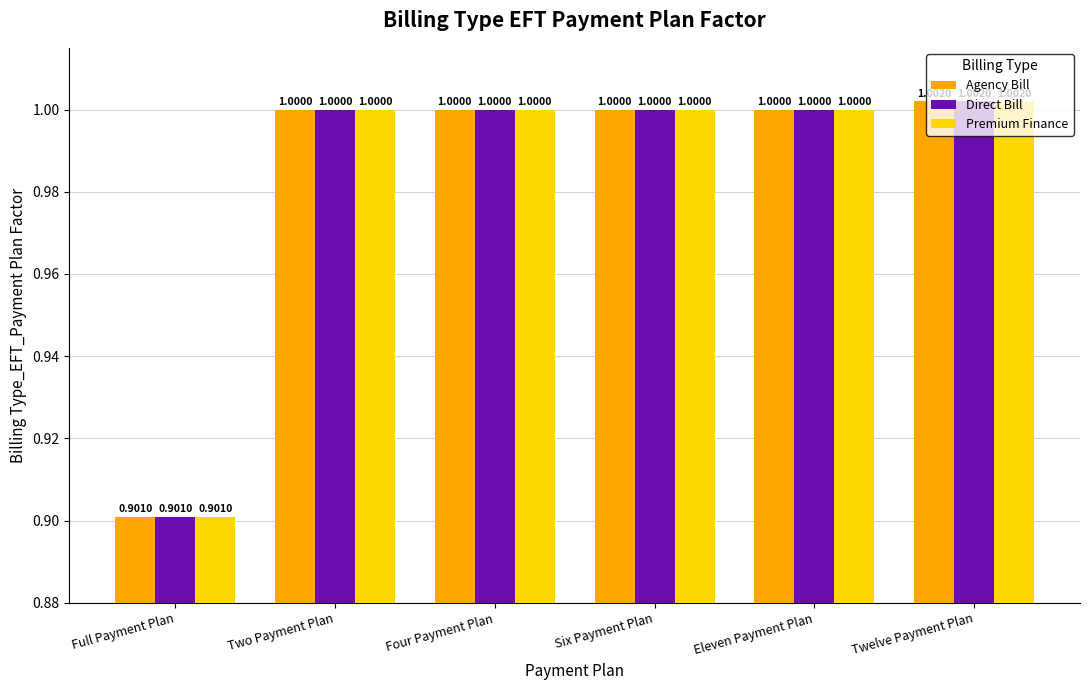

What position from the right is Four Payment Plan?

4